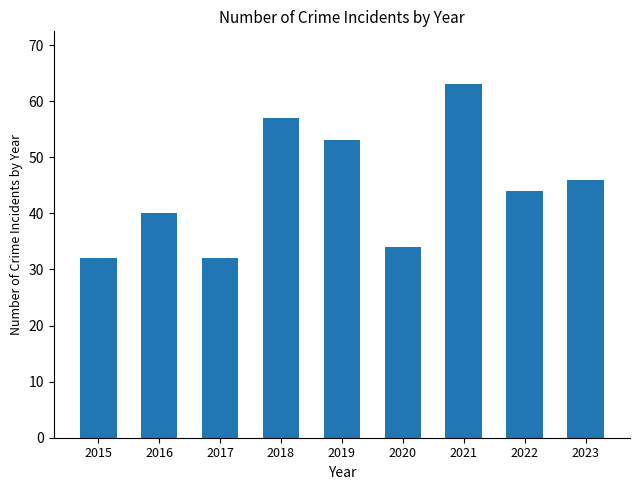

Count the number of categories in the chart.

9